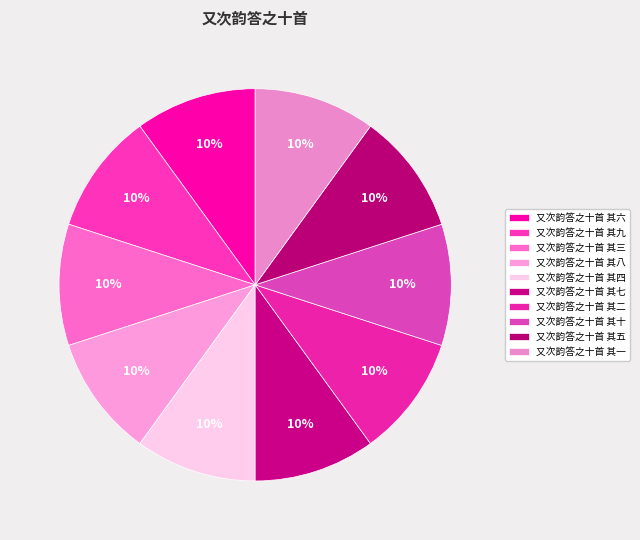

Does 又次韵答之十首 其九 account for over 50% of the chart?

No